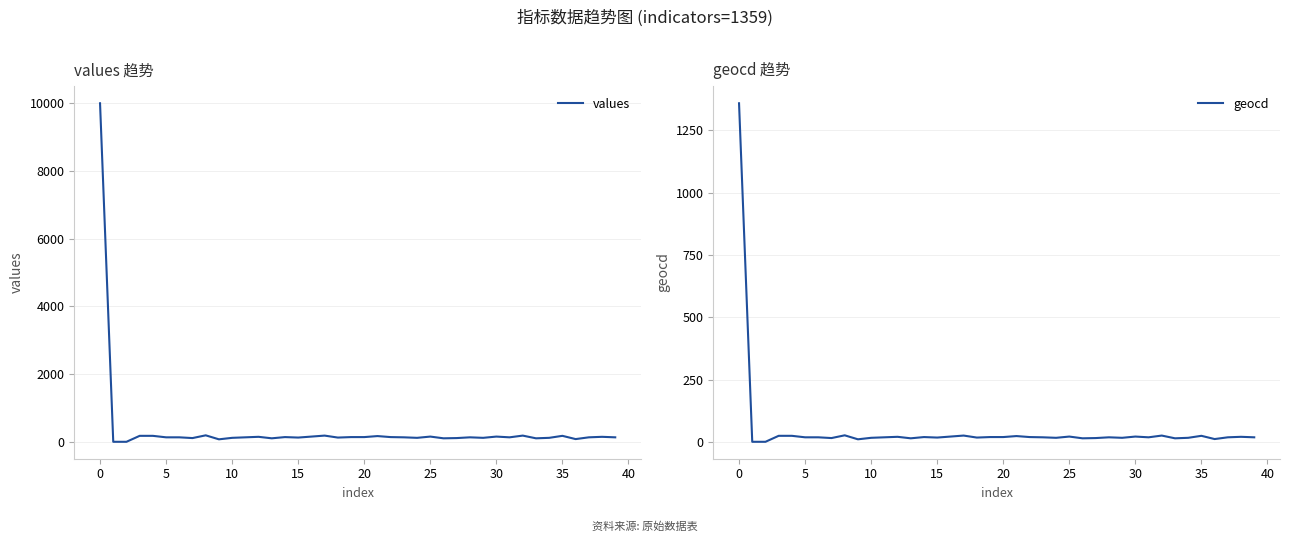

True or false: values and geocd intersect in this chart.

False